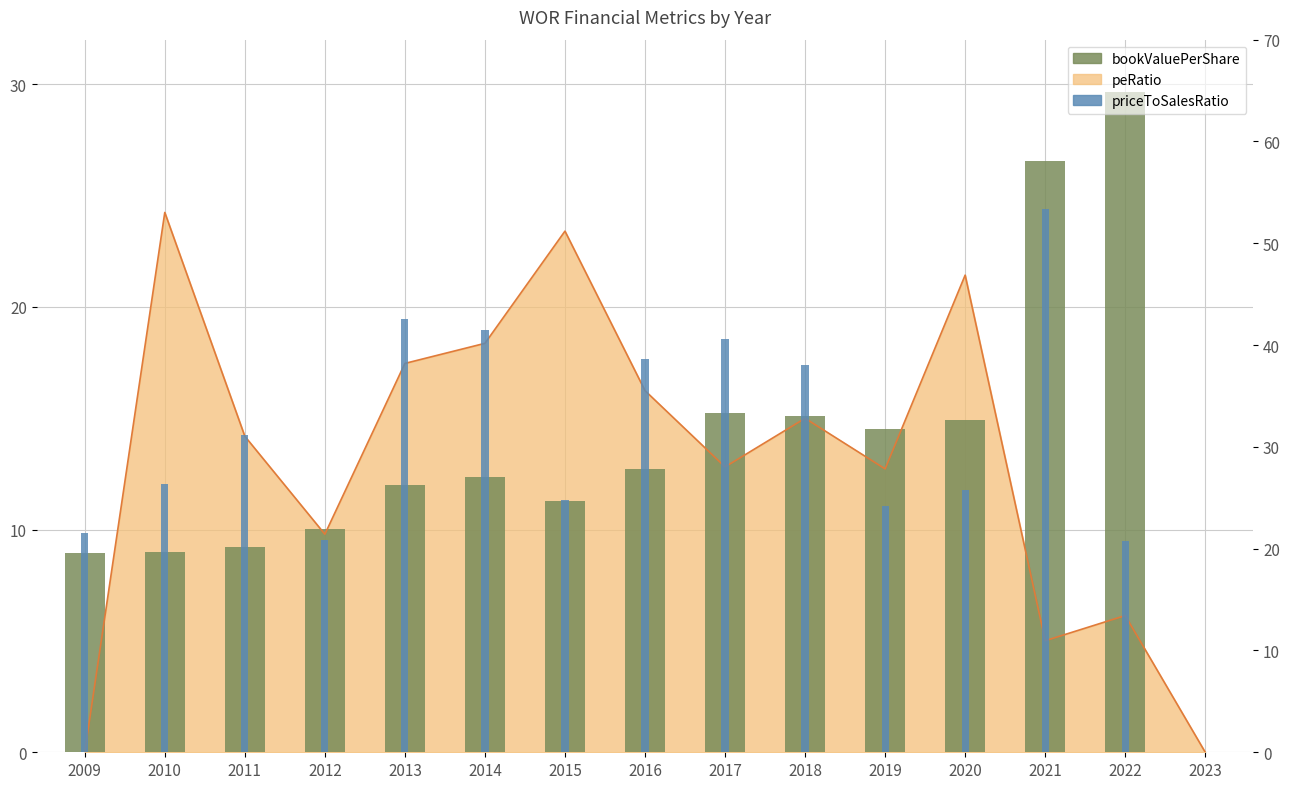

Which label corresponds to the smallest value in the chart?

2023